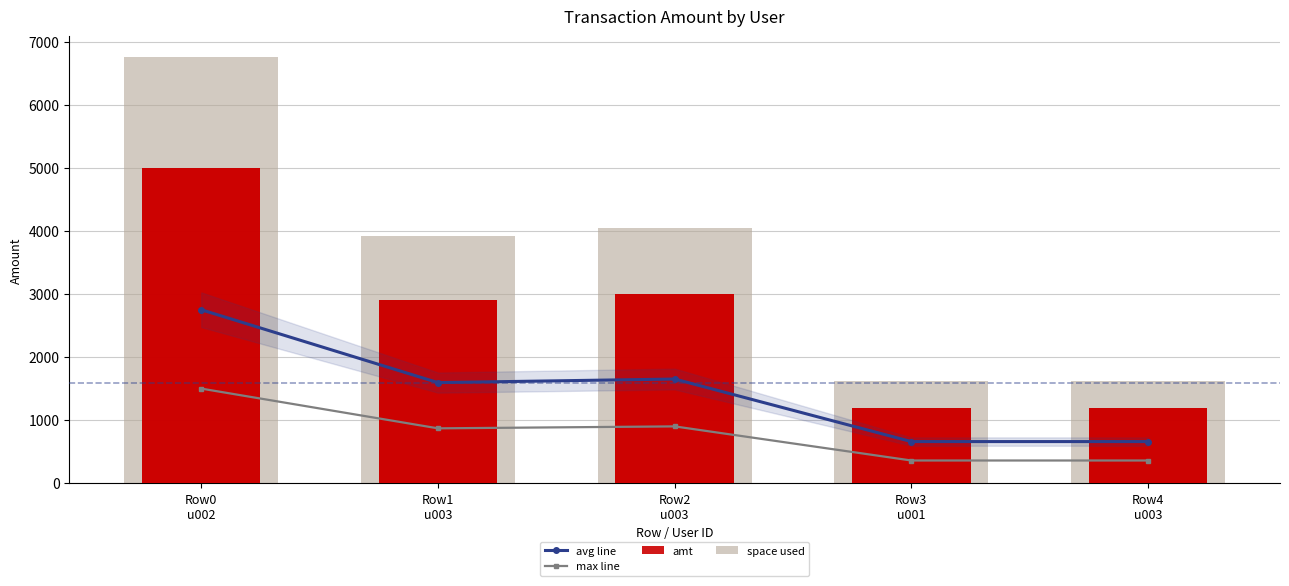

What is the average value of the space used series?

3591.8